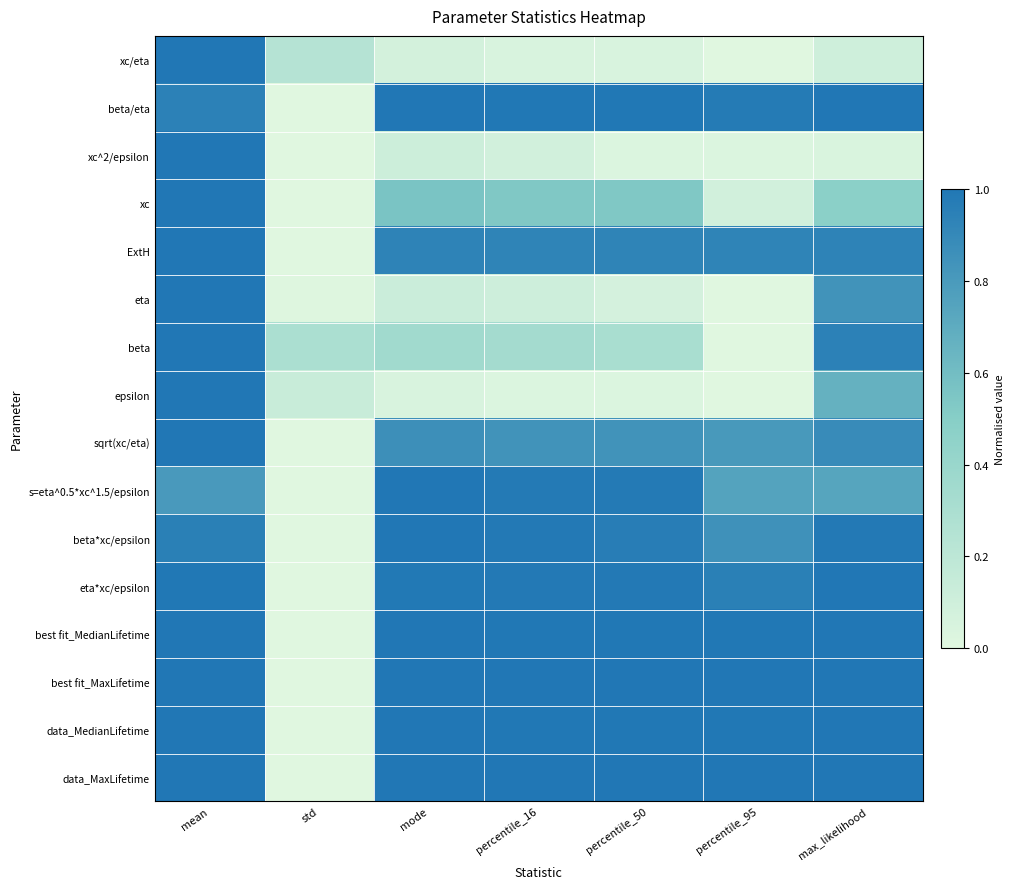

Rank the series at percentile_95 from lowest to highest value.

xc/eta, eta, beta, epsilon, xc^2/epsilon, xc, s=eta^0.5*xc^1.5/epsilon, sqrt(xc/eta), beta*xc/epsilon, ExtH, eta*xc/epsilon, beta/eta, data_MedianLifetime, best fit_MedianLifetime, best fit_MaxLifetime, data_MaxLifetime